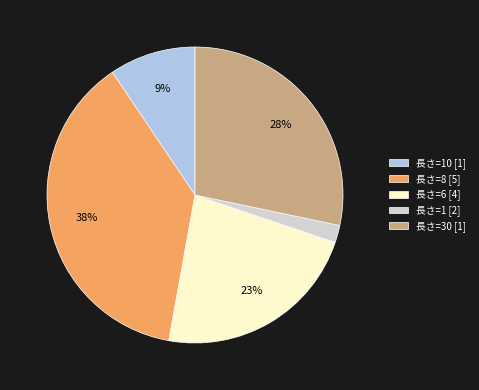

Is 長さ=8 [5] the majority of the pie?

No